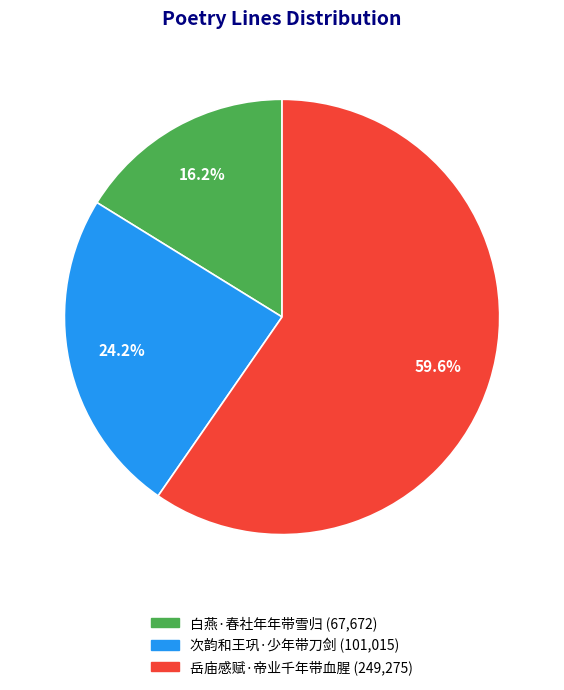

Rank the categories by value from lowest to highest.

白燕·春社年年带雪归, 次韵和王巩·少年带刀剑, 岳庙感赋·帝业千年带血腥